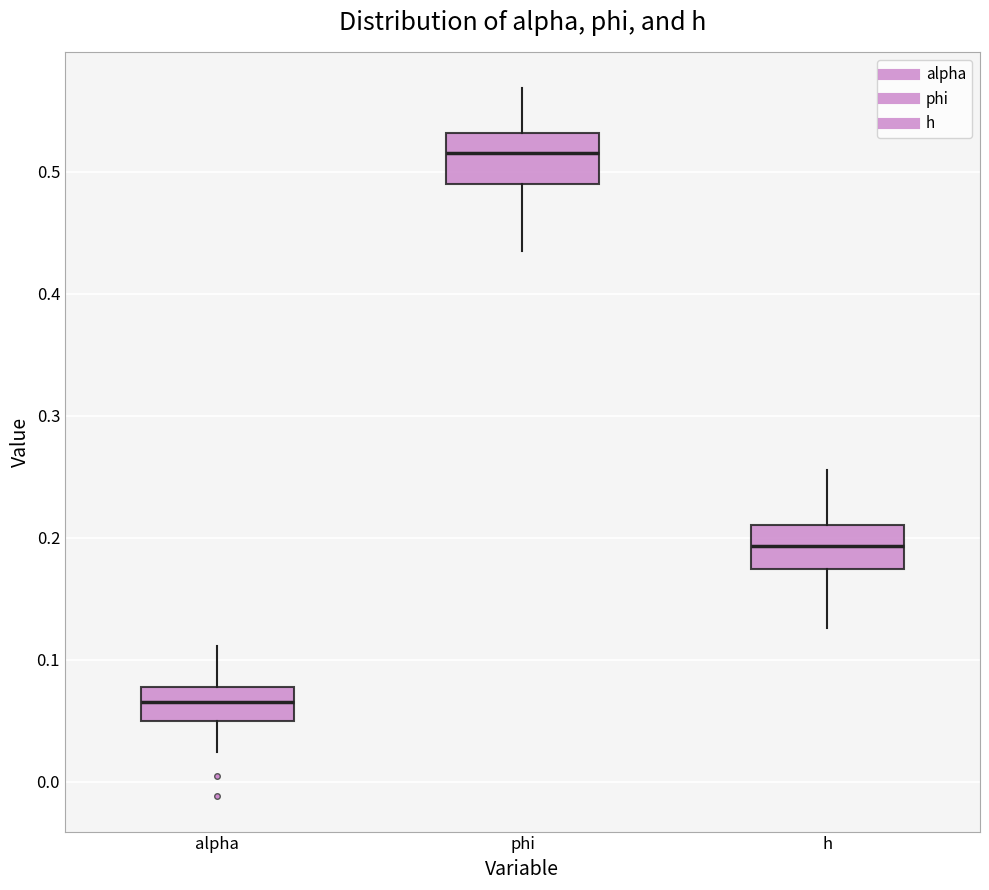

Which box has the highest median line?

phi